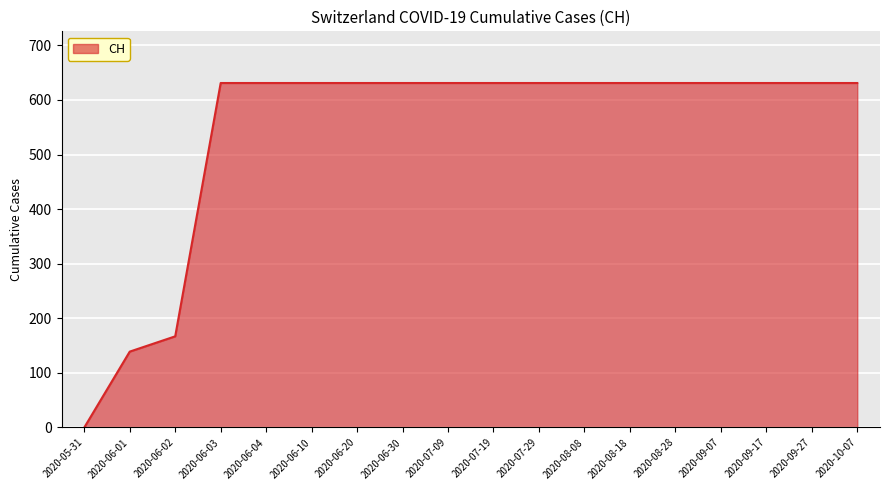

Reading right to left, extract all data points from this chart.

2020-10-07=631	2020-09-27=631	2020-09-17=631	2020-09-07=631	2020-08-28=631	2020-08-18=631	2020-08-08=631	2020-07-29=631	2020-07-19=631	2020-07-09=631	2020-06-30=631	2020-06-20=631	2020-06-10=631	2020-06-04=631	2020-06-03=631	2020-06-02=167	2020-06-01=139	2020-05-31=0